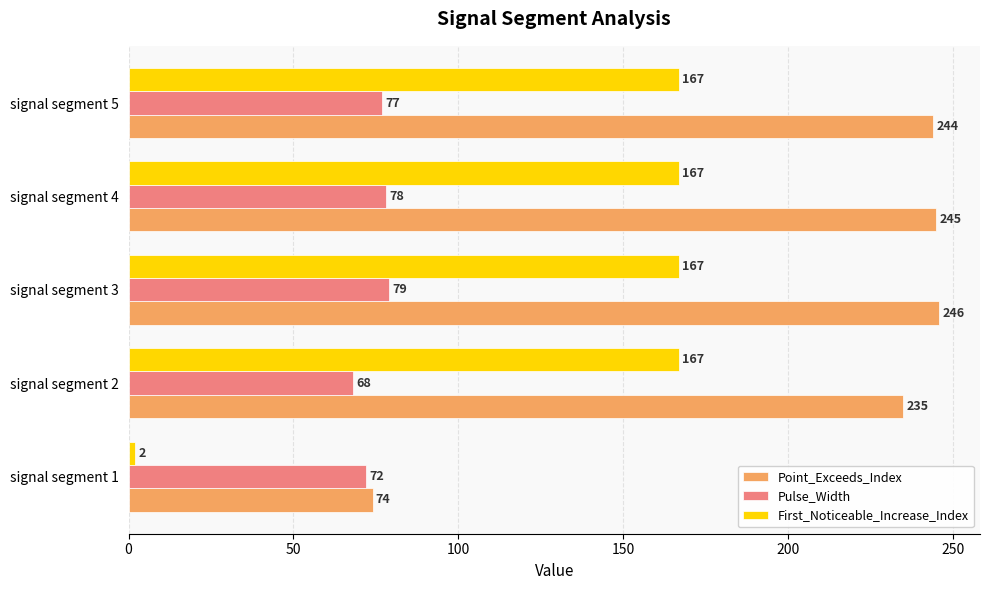

Which series has the widest spread of values?

Point_Exceeds_Index